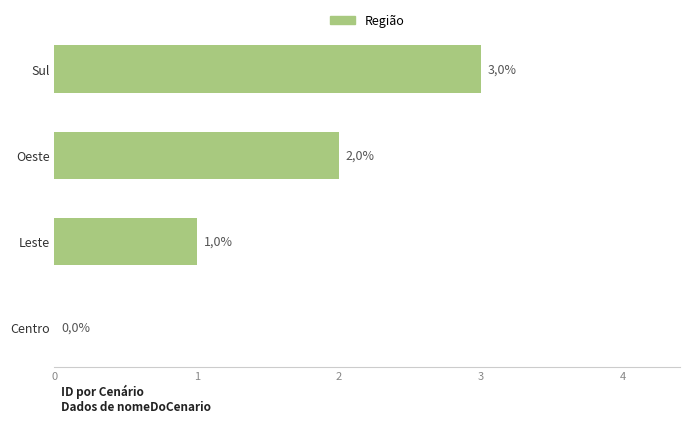

How many values are between 1 and 3?

3